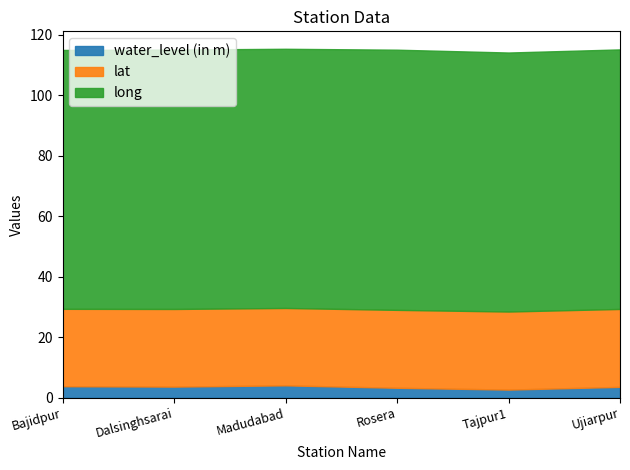

Is the value of lat at Dalsinghsarai greater than the value of long at Tajpur1?

No